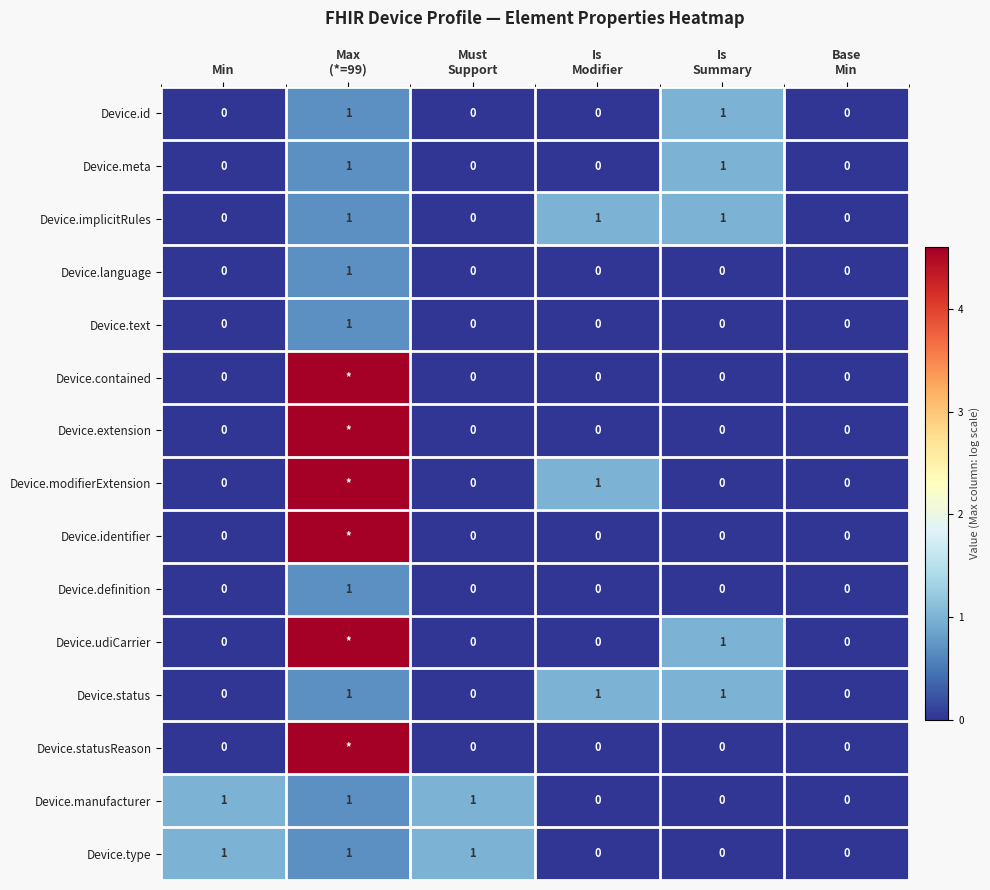

Count the Device.id values in the range 0 to 1.

6